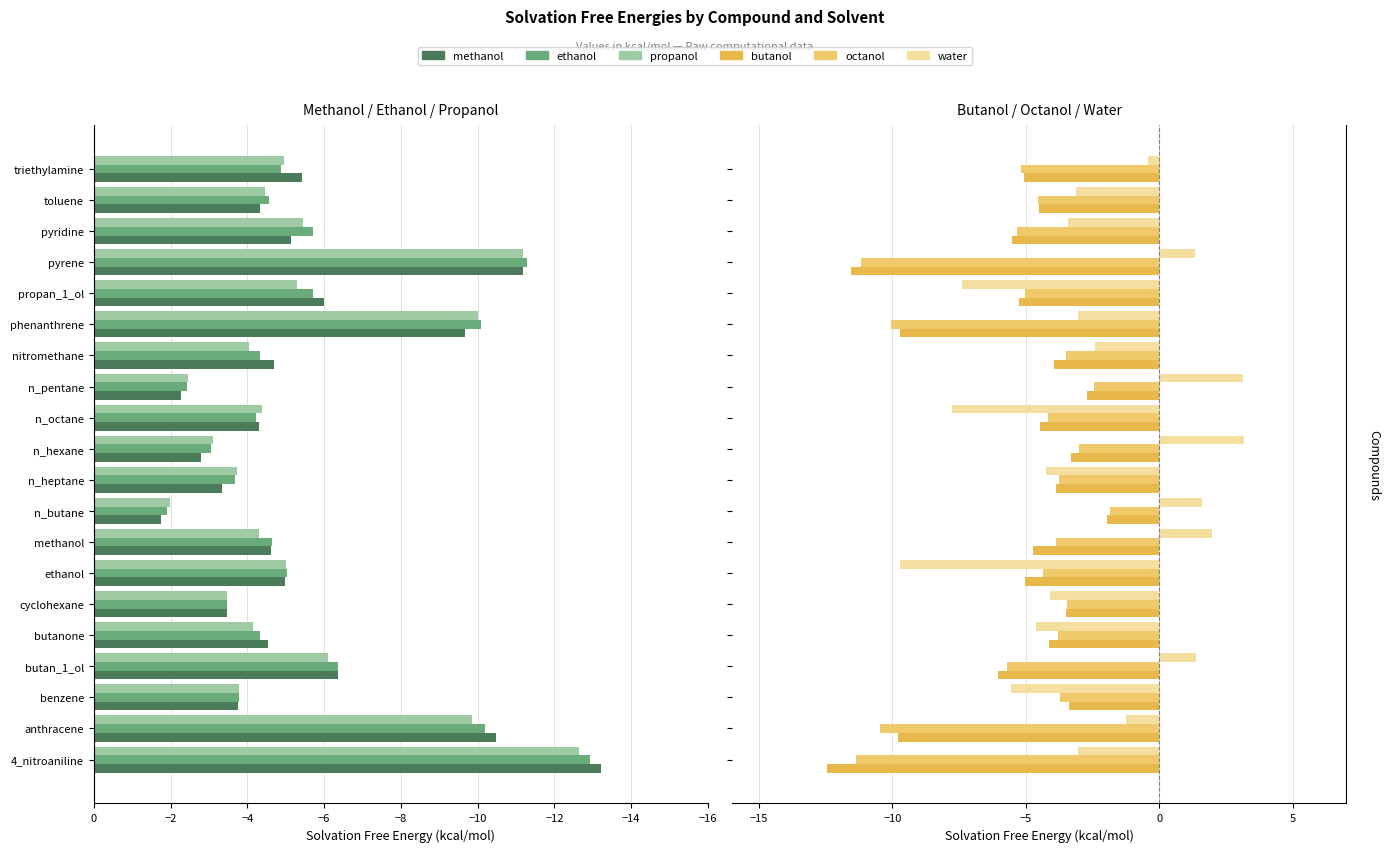

Which series has the largest total across all categories?

water